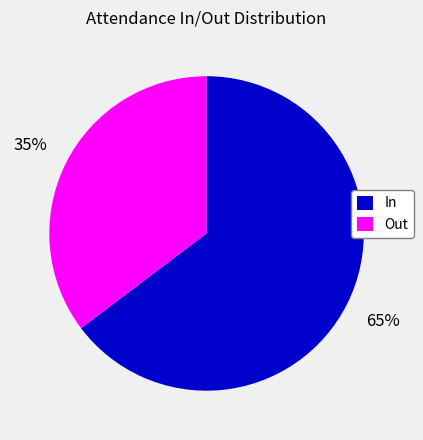

Which slice represents more than half of the pie?

In